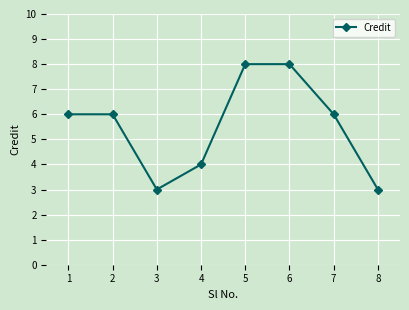

Reading left to right, list all the values displayed in this chart.

6	6	3	4	8	8	6	3